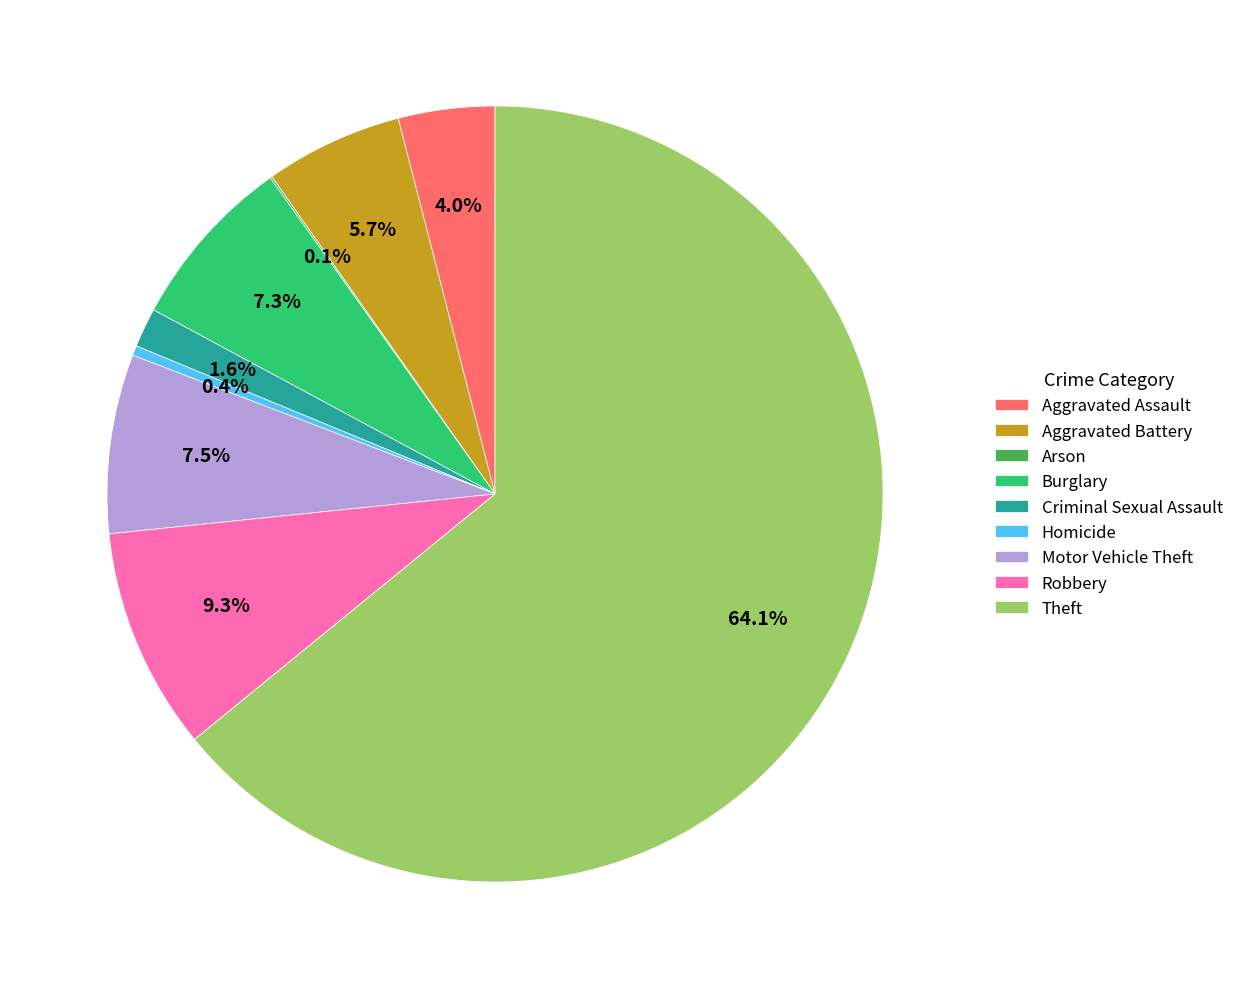

What is the ratio of the value at Homicide to the value at Aggravated Assault?

0.1